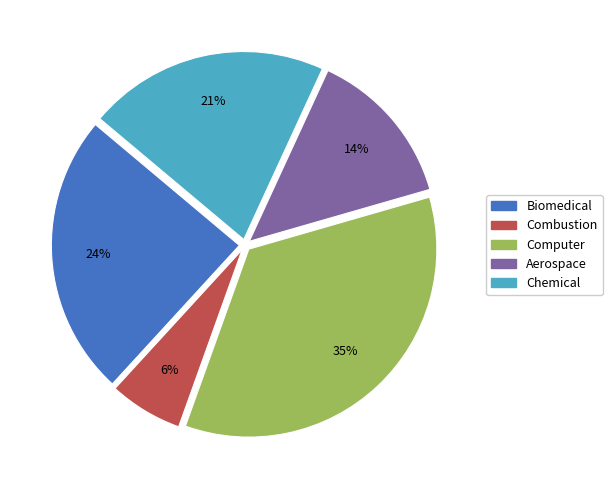

Which slice is the smallest?

Combustion